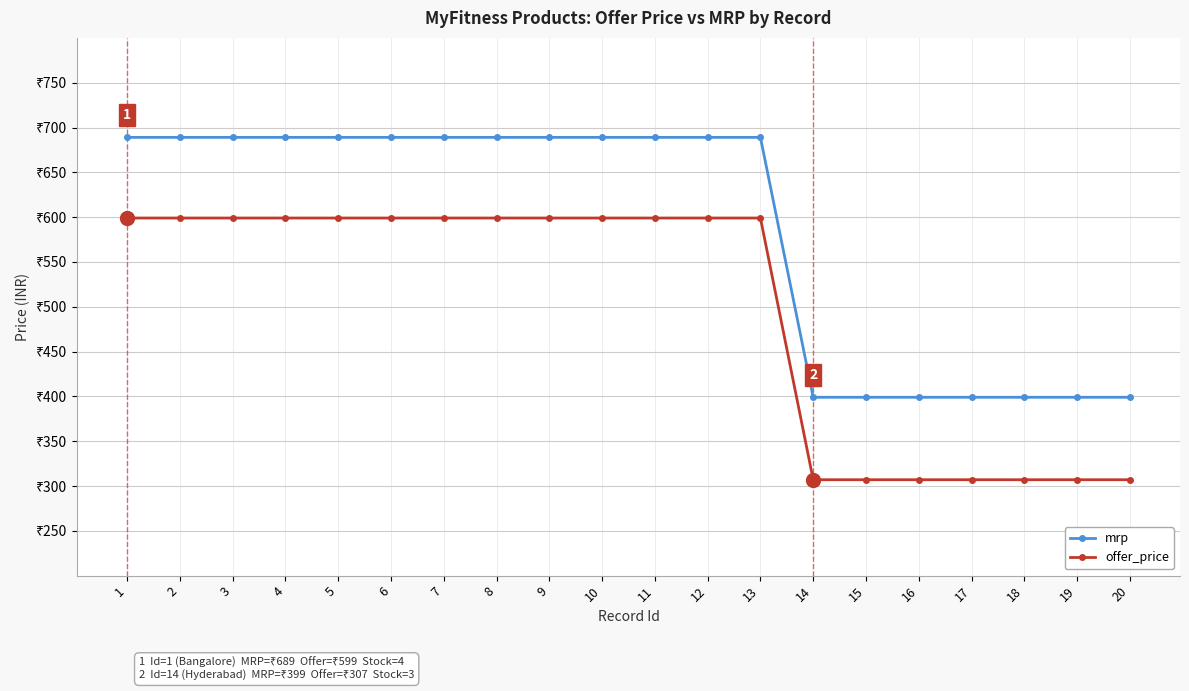

At 10, list the series in order from largest to smallest.

mrp, offer_price